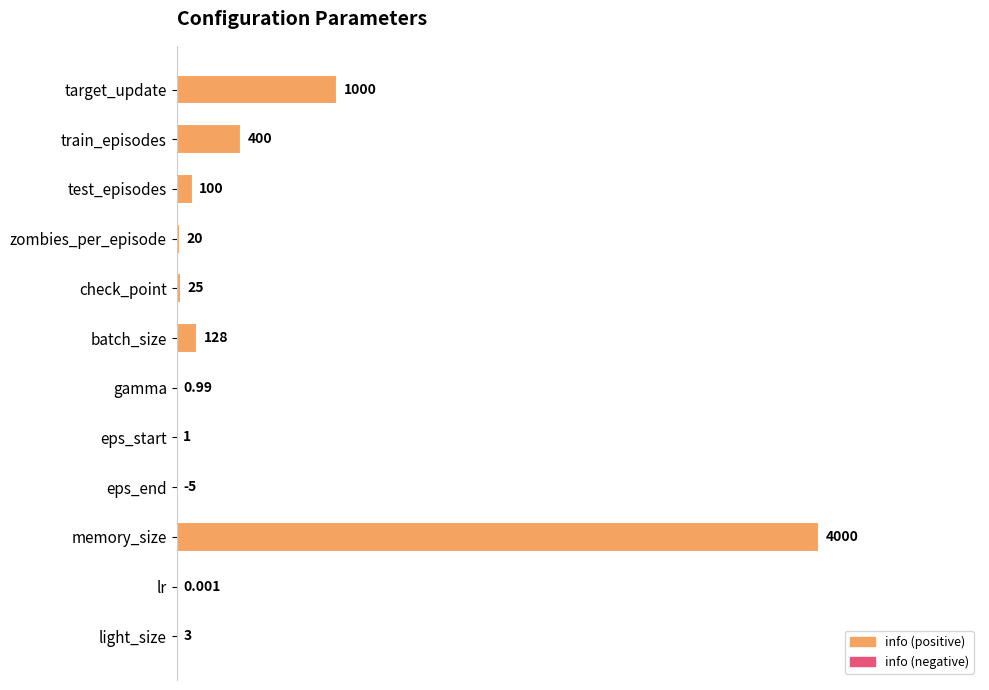

Which has a higher value, check_point or lr?

check_point